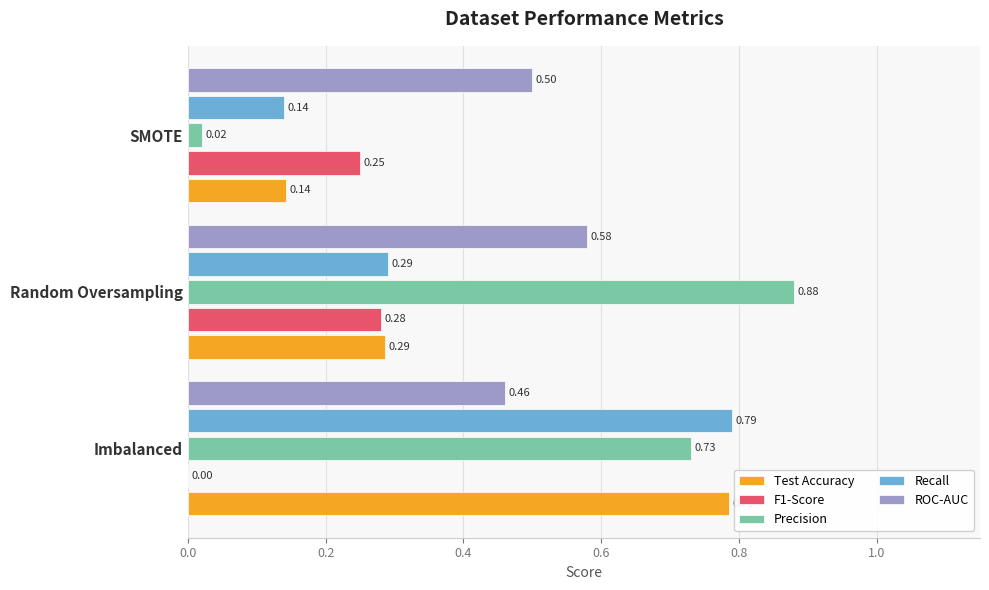

Which series has the largest range (max minus min)?

Precision